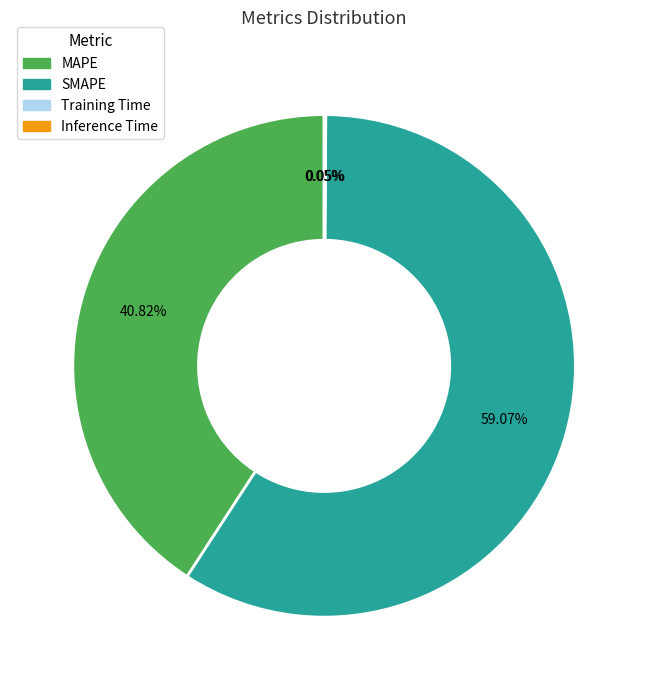

What is the ratio of the value at SMAPE to the value at MAPE?

1.4